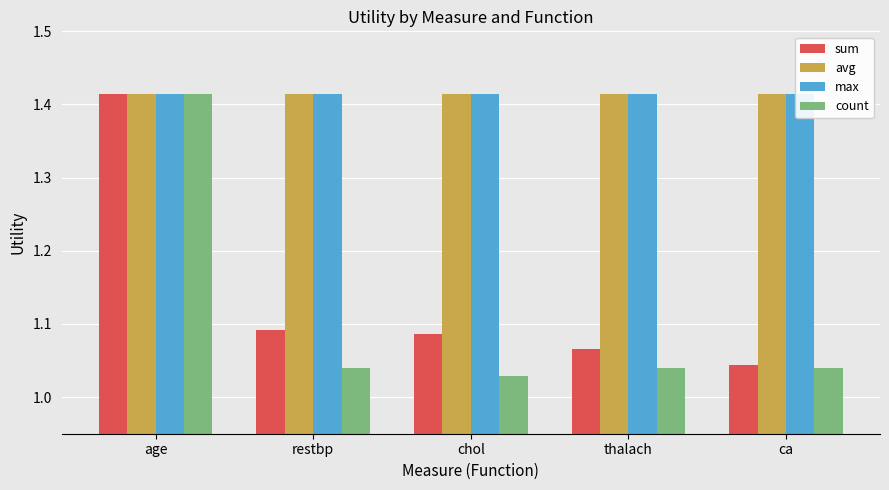

At how many categories does at least one series exceed 1?

5